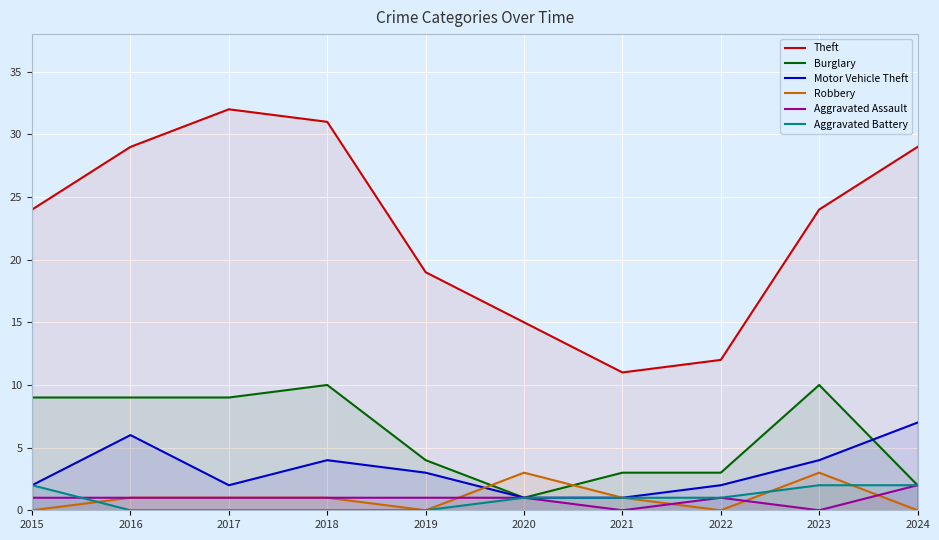

Rank the series at 2019 from highest to lowest value.

Theft, Burglary, Motor Vehicle Theft, Aggravated Assault, Robbery, Aggravated Battery